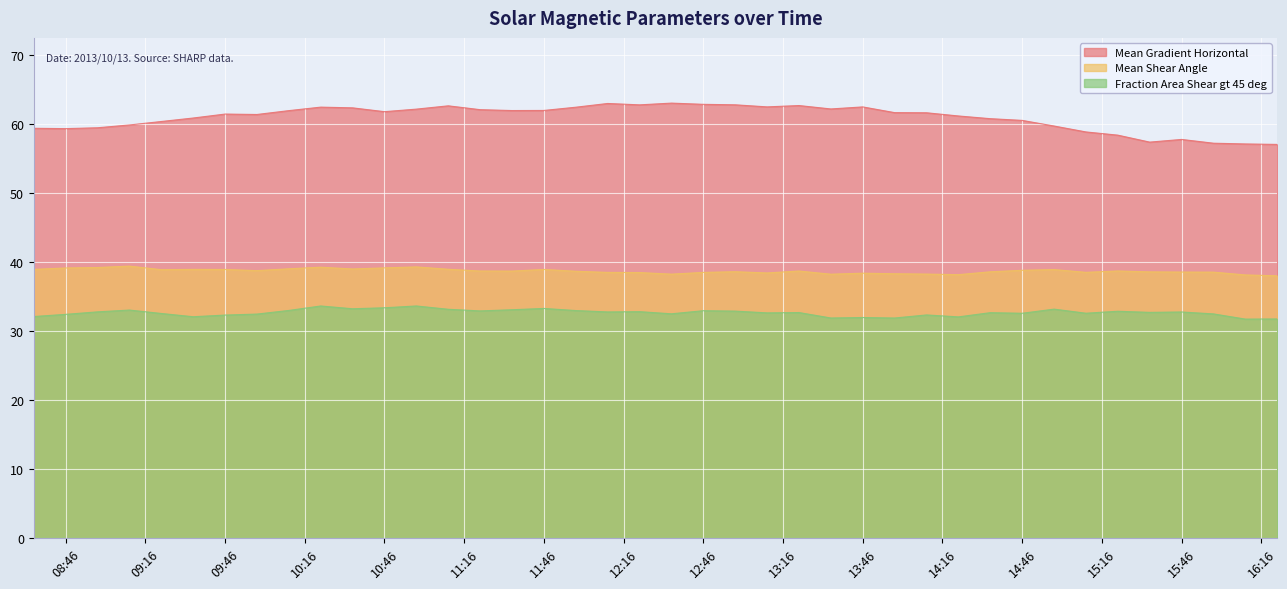

Rank the series by their maximum value, from highest to lowest.

Mean Gradient Horizontal, Mean Shear Angle, Fraction Area Shear gt 45 deg